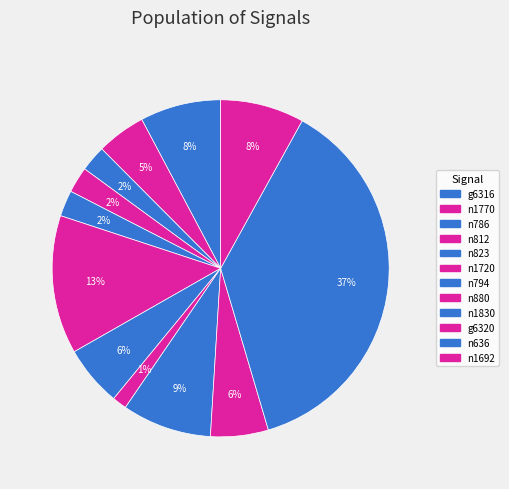

What percentage is NOT represented by n794?

94.2%